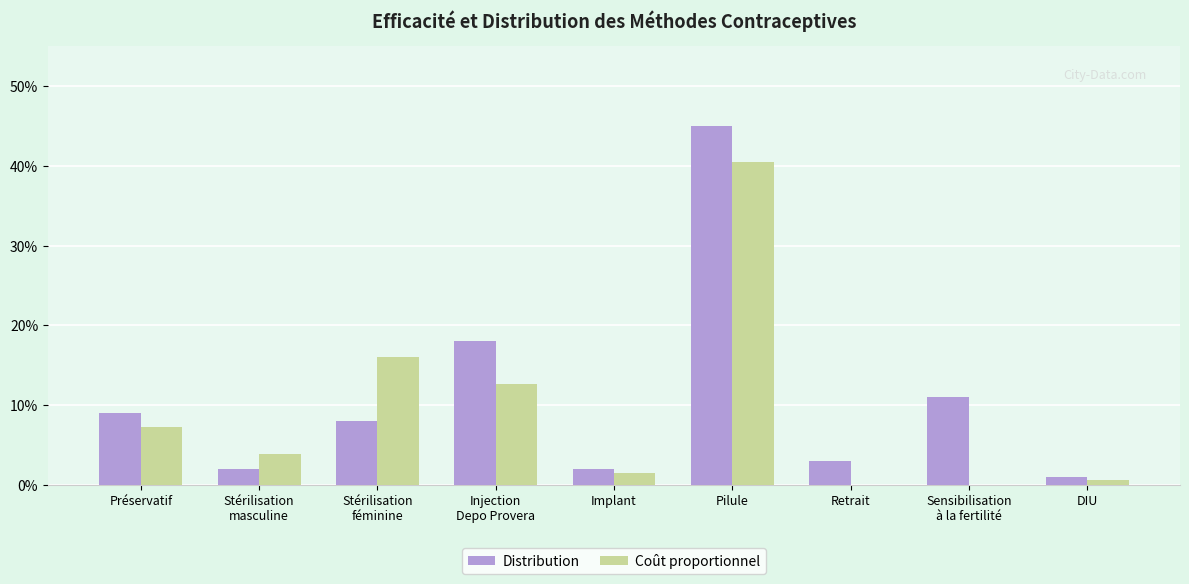

What is the label of the 1st bar from the right?

DIU